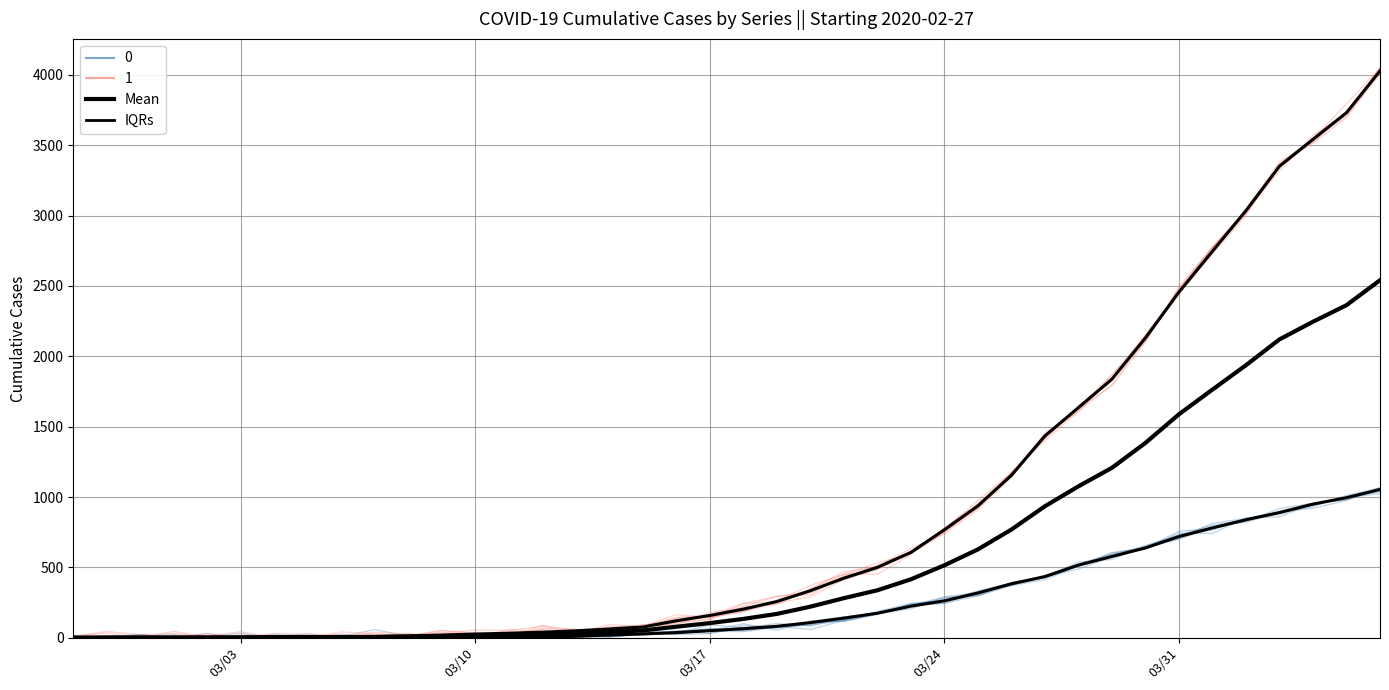

What is the maximum value for IQRs?

4028.0